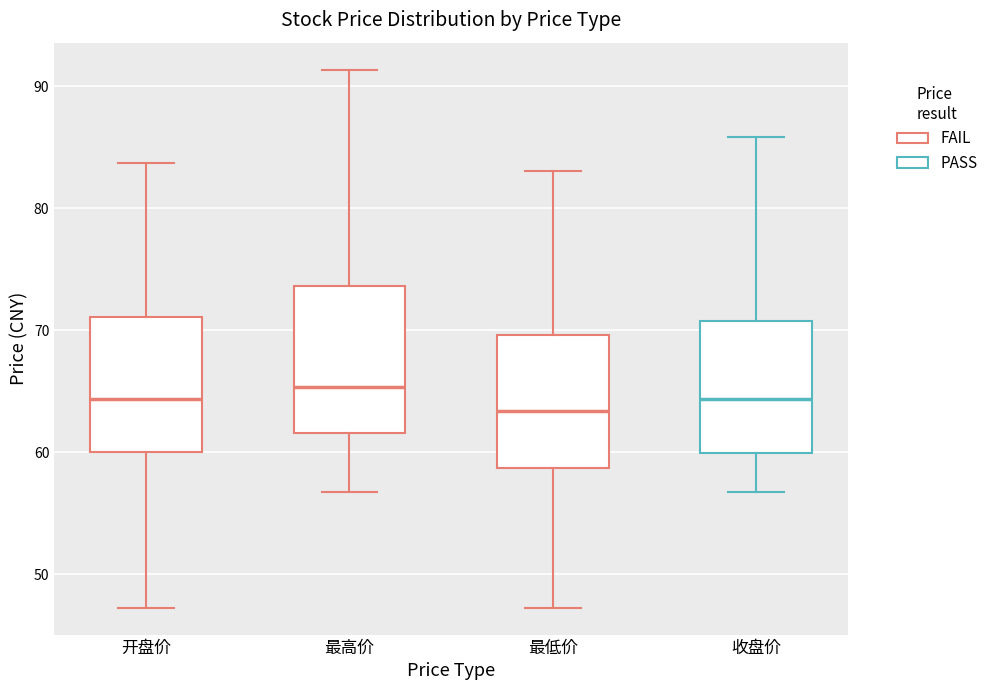

Reading left to right, transcribe this box plot: for each box, give where its median line is, the range the box spans, and where its two whiskers end, as read against the y-axis. The values are not printed on the chart, so give them approximately, as read against the axis.

开盘价: median 64, box 60 to 71, whiskers 47 to 84
最高价: median 65, box 62 to 74, whiskers 57 to 91
最低价: median 63, box 59 to 70, whiskers 47 to 83
收盘价: median 64, box 60 to 71, whiskers 57 to 86